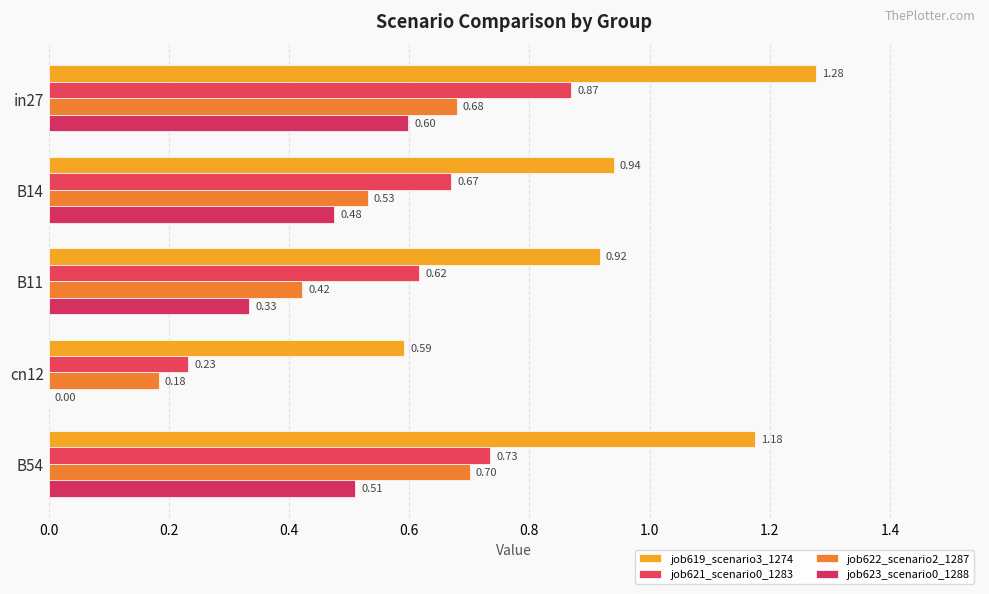

Count the number of data series in this chart.

4